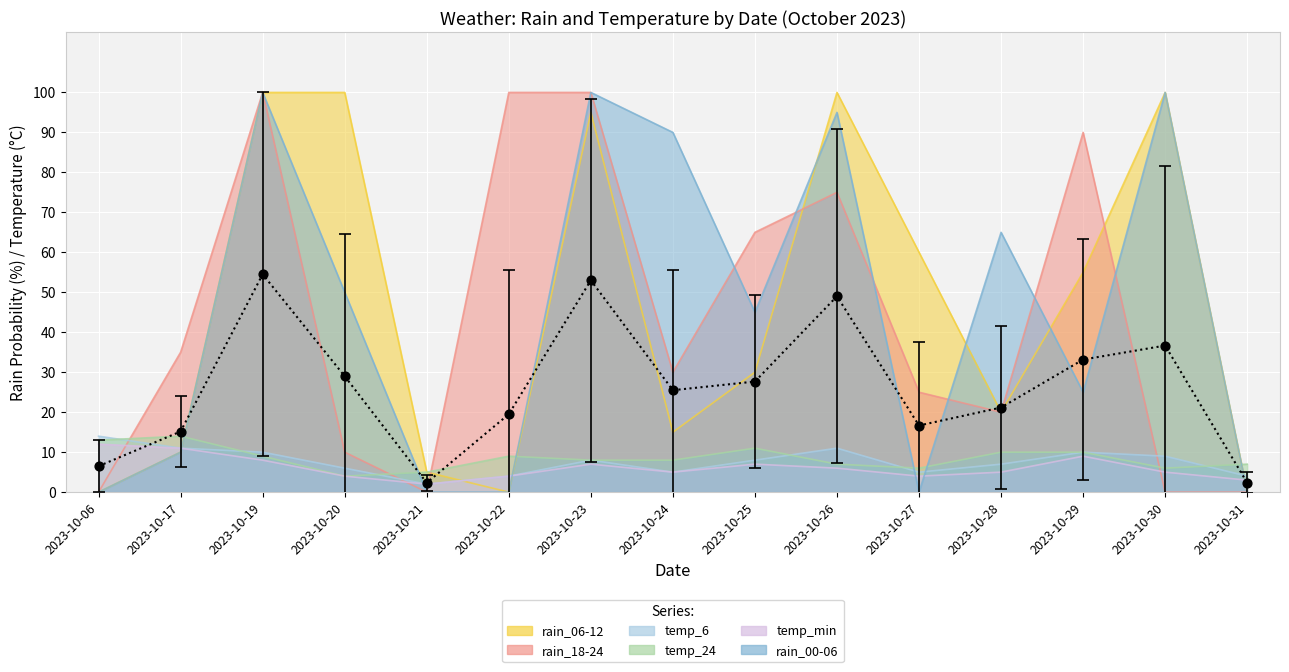

Which series has the largest total across all categories?

rain_06-12